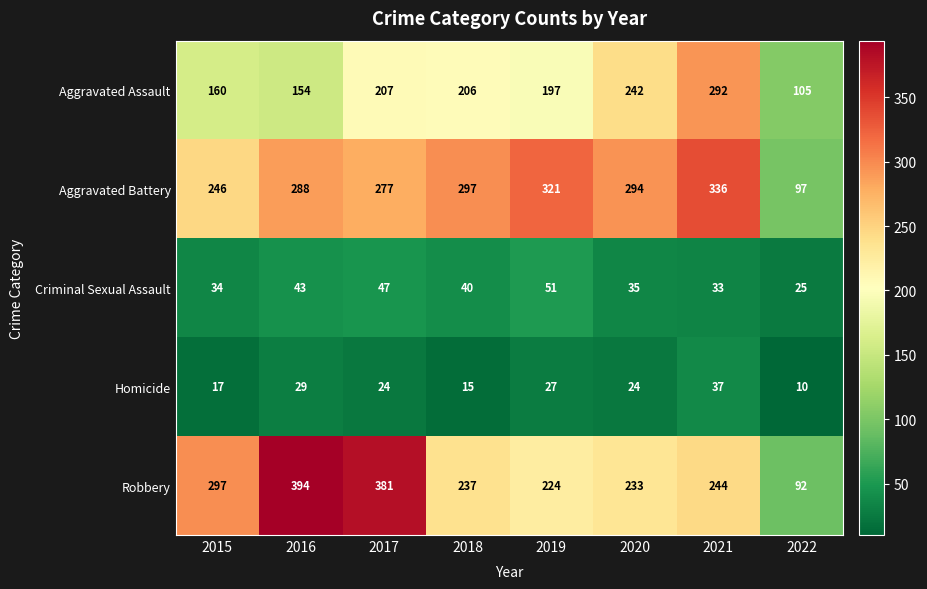

At which label does Aggravated Assault first exceed 206?

2017